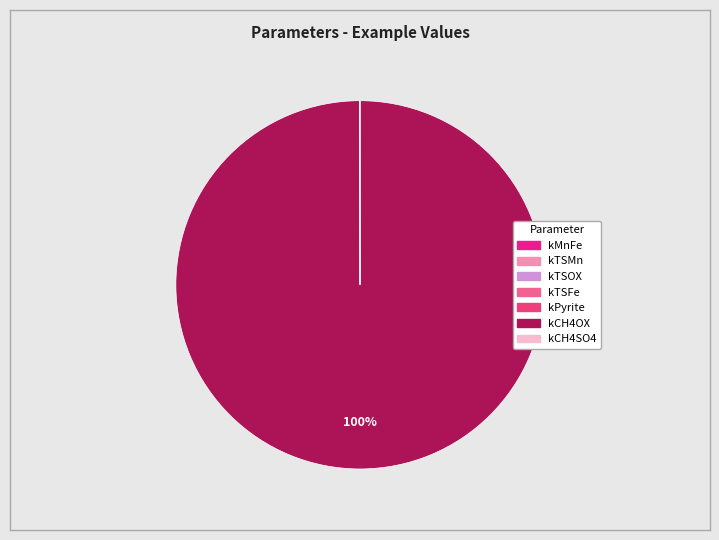

To the nearest percent, what is the average slice percentage?

14%